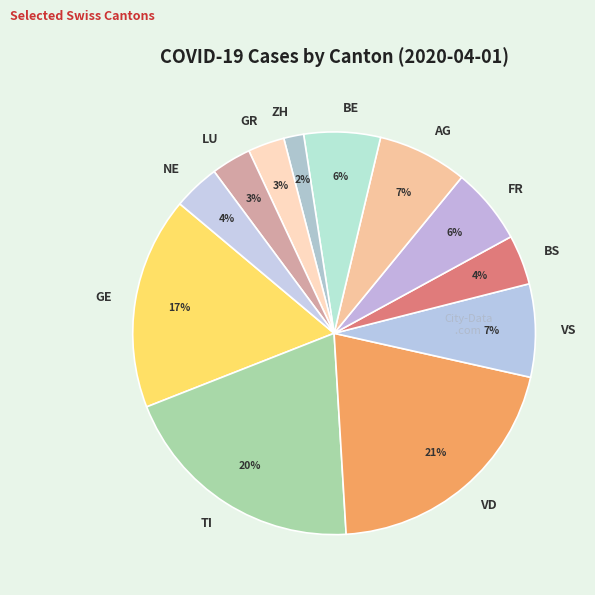

Between AG and LU, which is larger?

AG